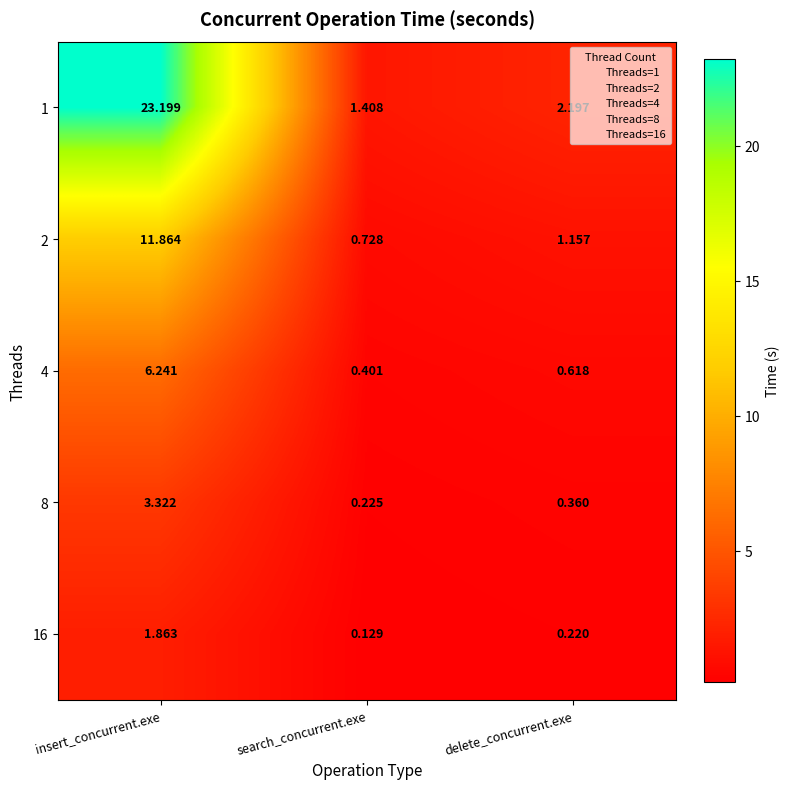

Is the value of 4 at delete_concurrent.exe greater than the value of 2 at search_concurrent.exe?

No